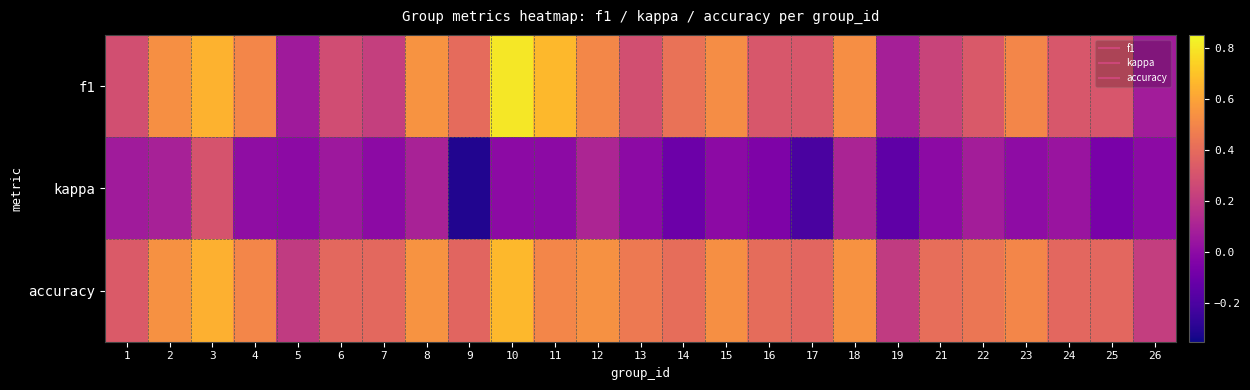

What is the smallest value displayed?

-0.3